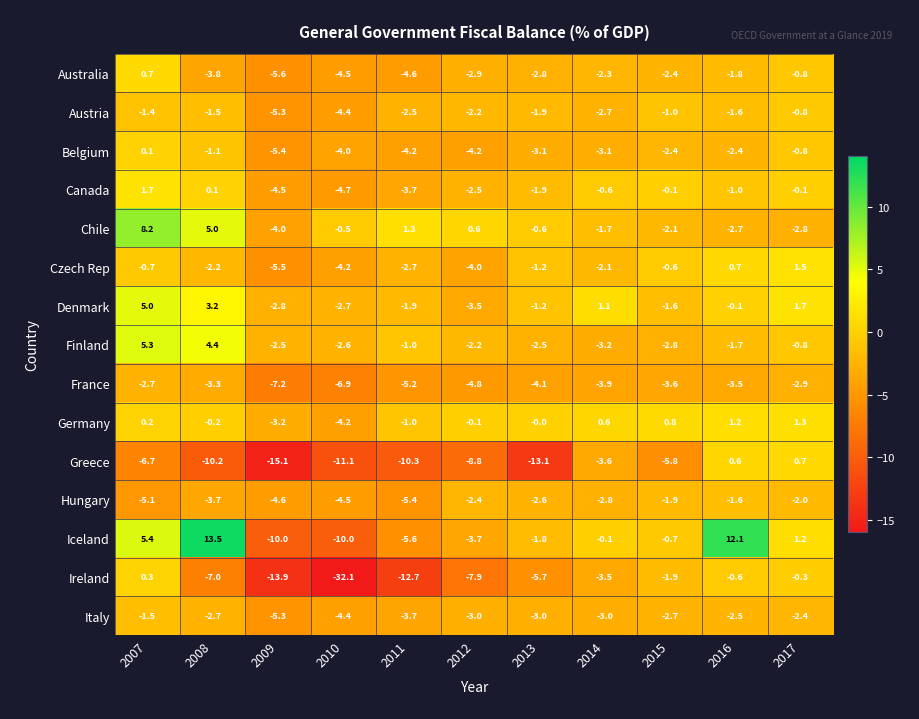

What is the sum of the France values at 2007 and 2014?

-6.6